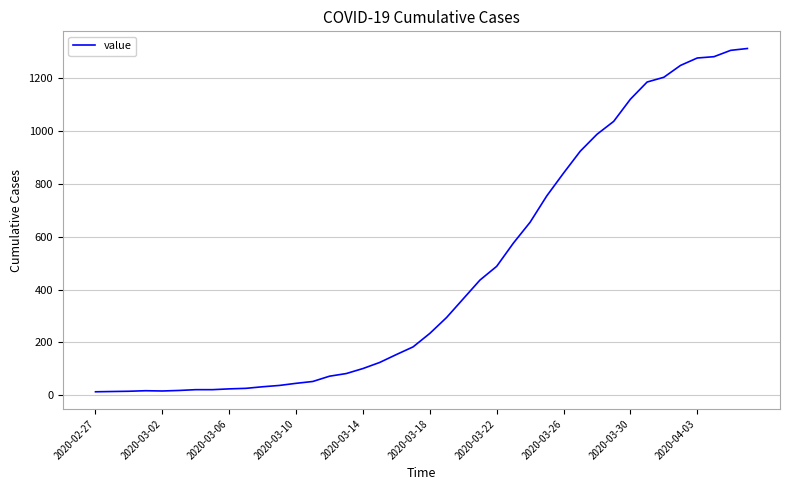

What is the difference between the maximum and minimum values?

1300